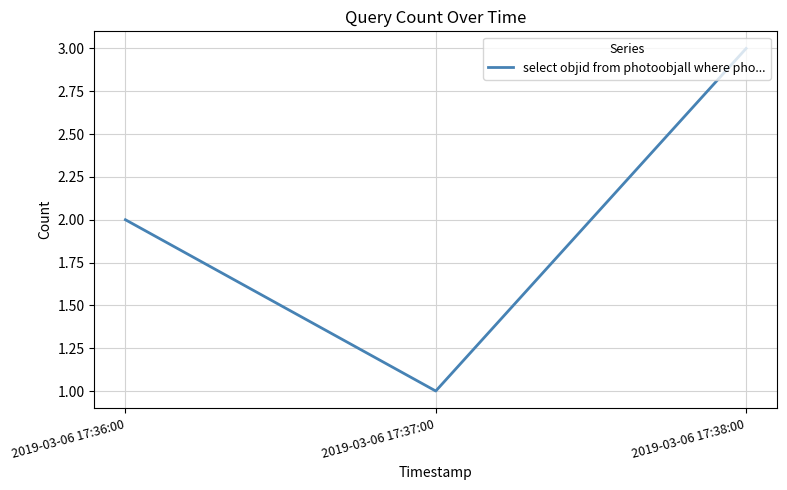

What position from the left is 2019-03-06 17:38:00?

3